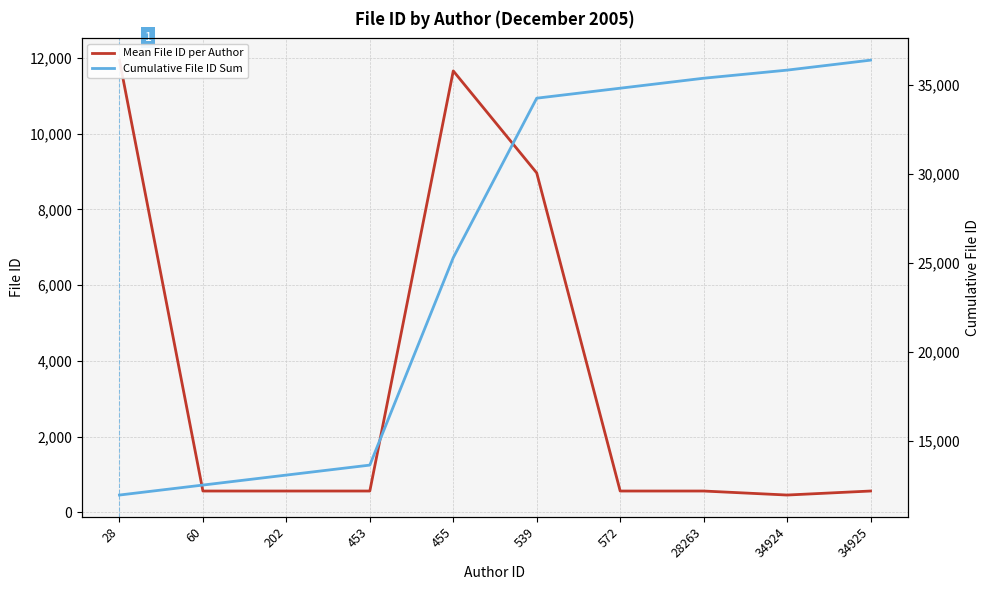

At which label does Cumulative File ID Sum first exceed 34253?

539